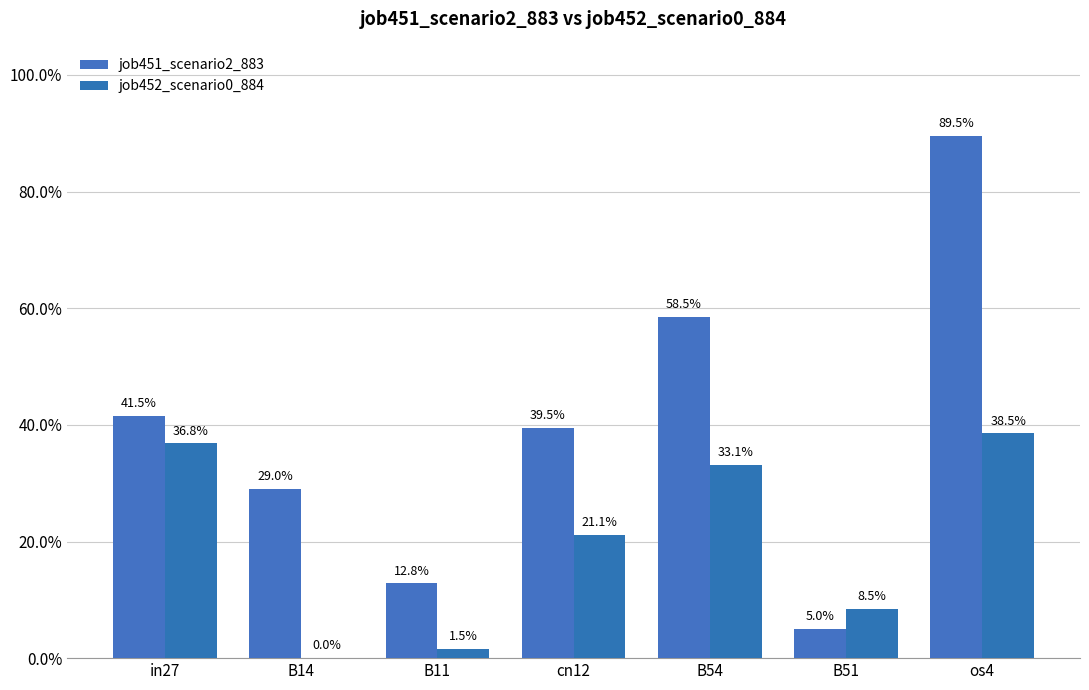

What is the average value of the job451_scenario2_883 series?

0.4